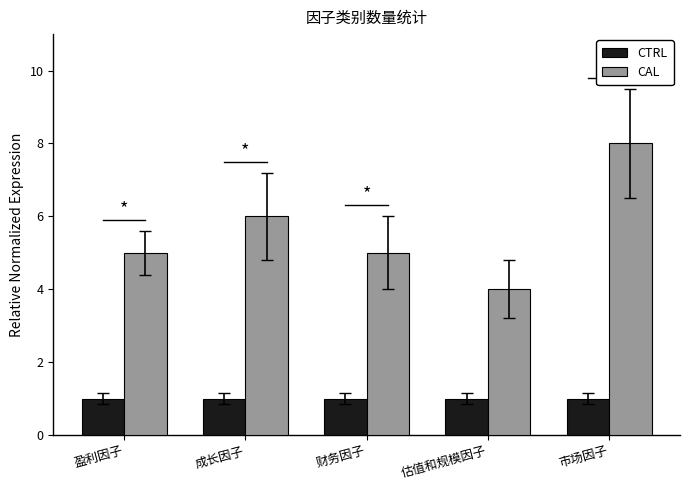

Which series has the widest spread of values?

CAL